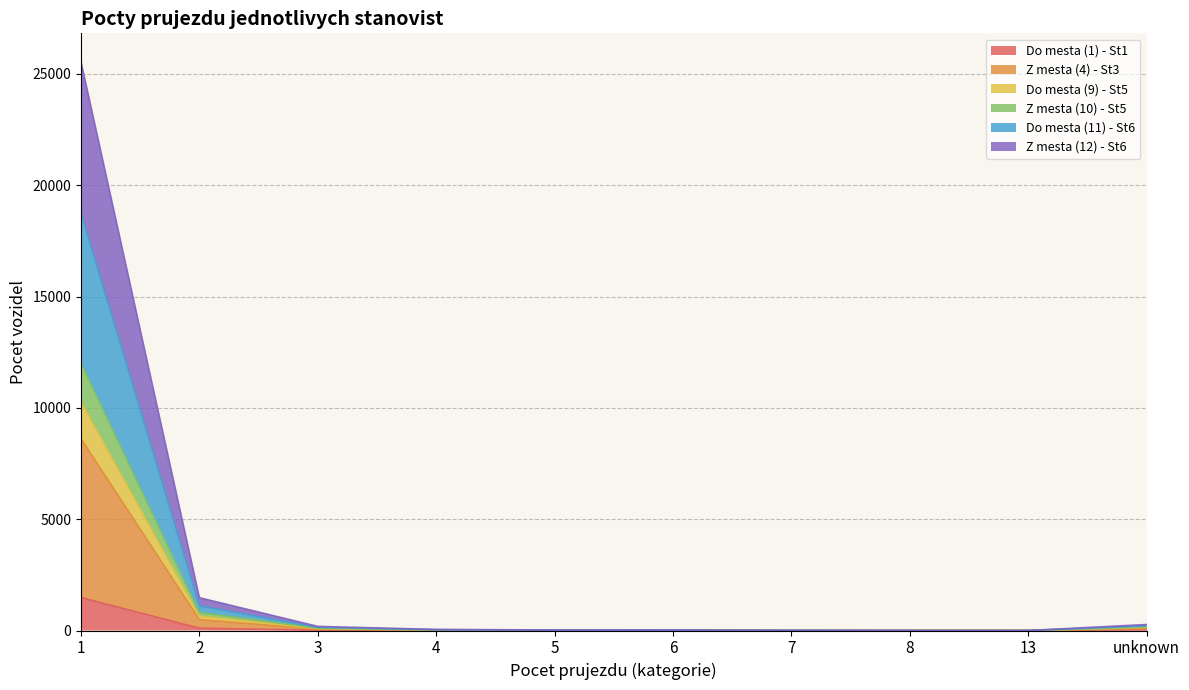

What position from the right is 7?

4